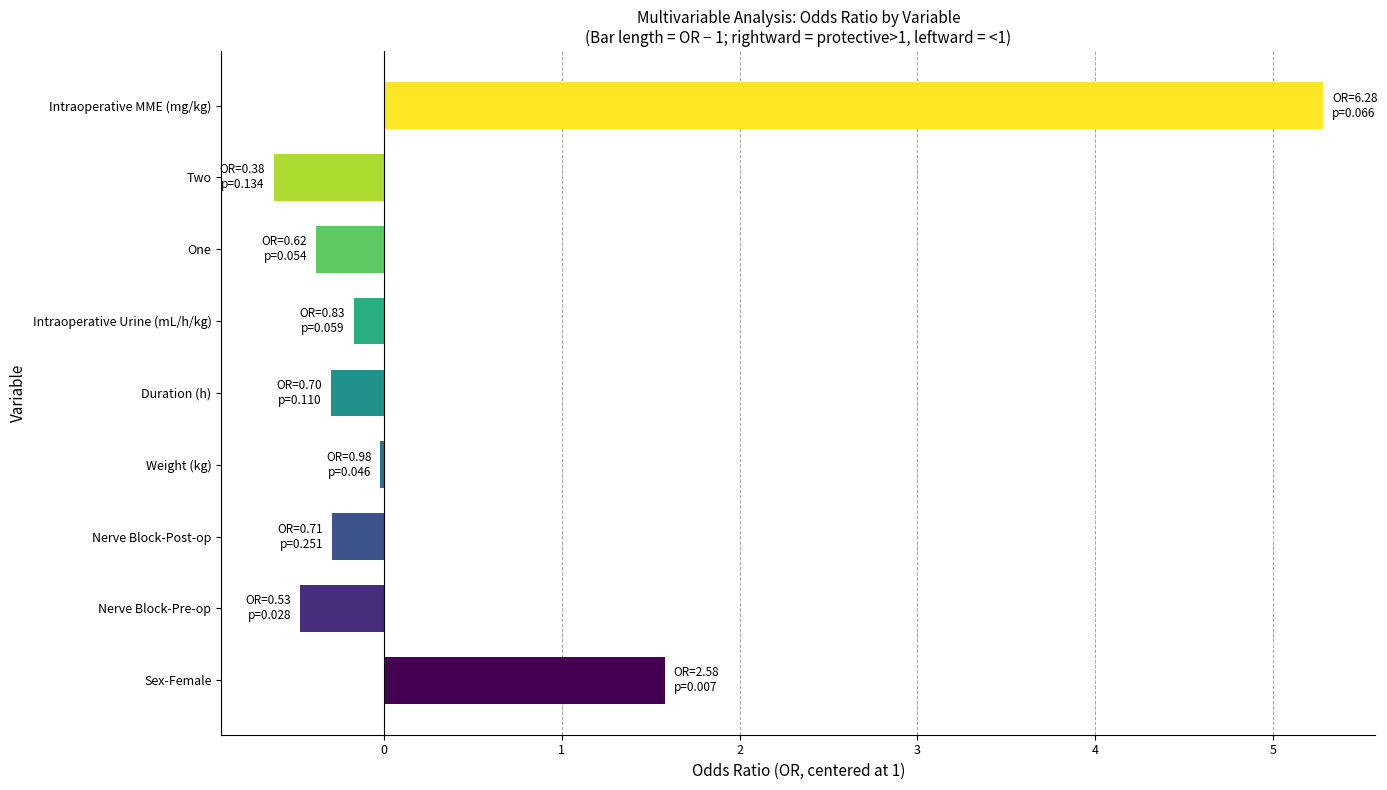

How many bars are there in total?

9